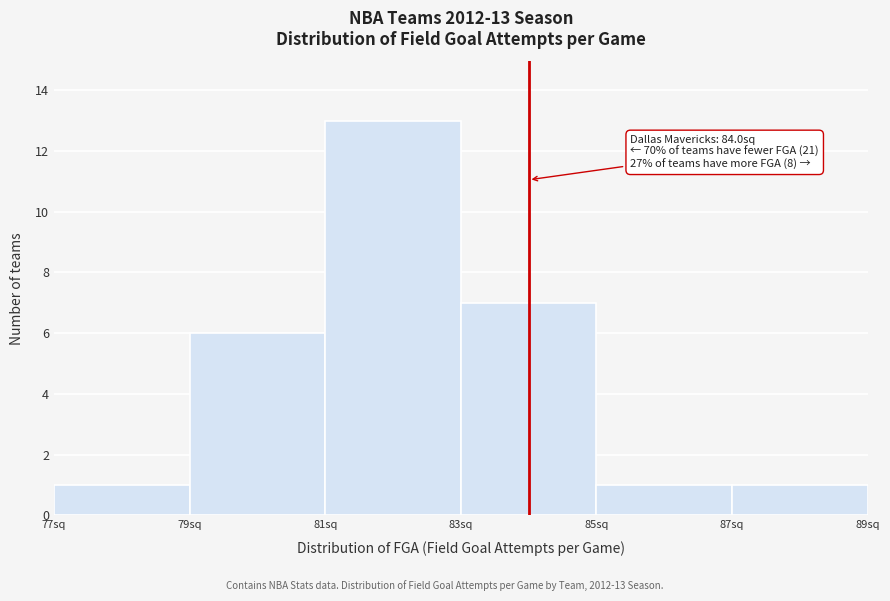

Which range on the x-axis has the tallest bar?

81 to 83